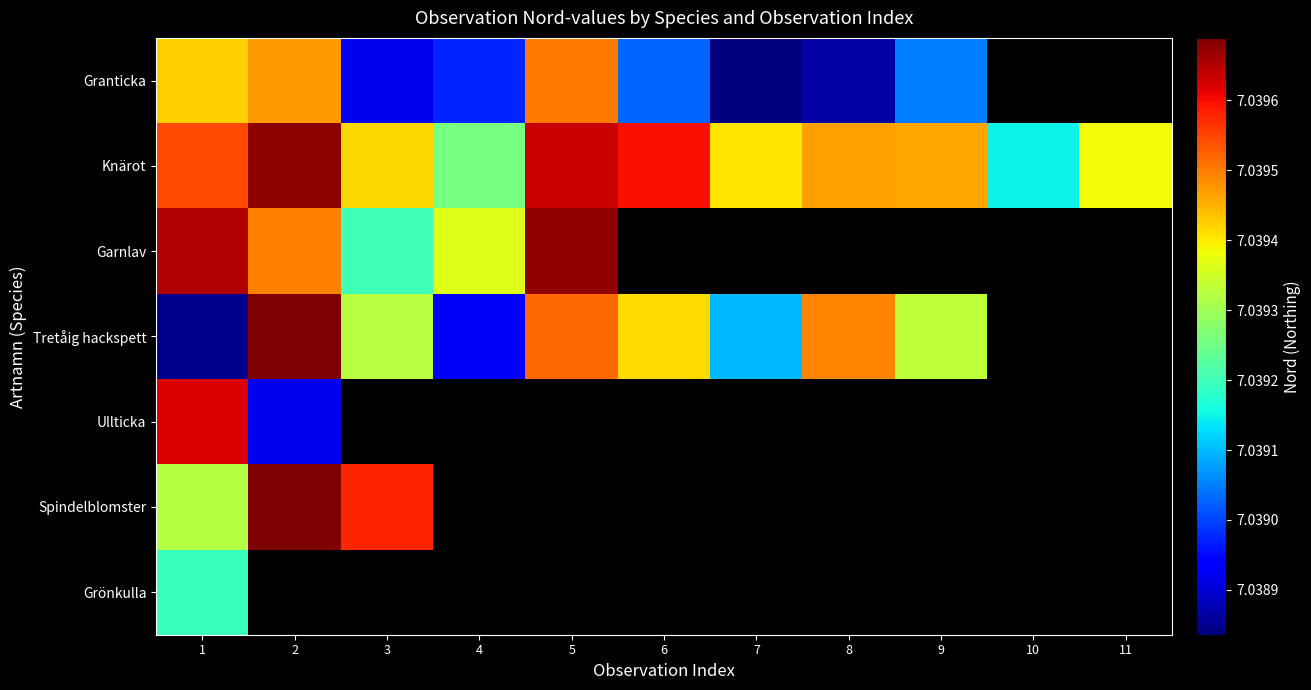

What value does the Garnlav series have at 3?

7039201.0